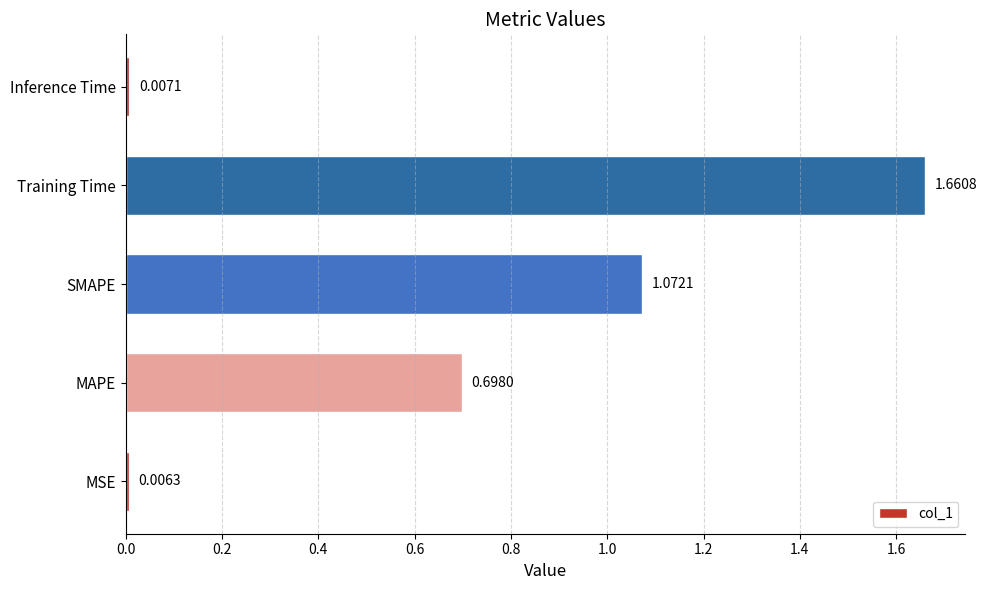

How many categories are shown in the chart?

5